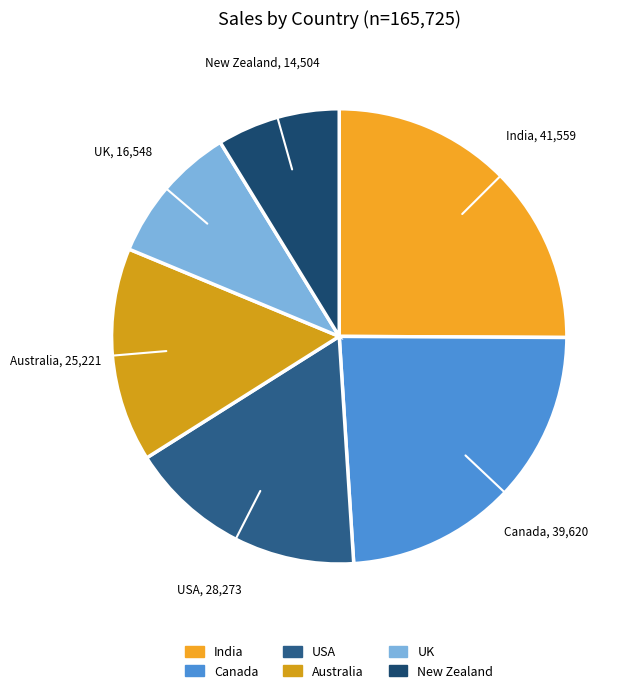

Is it true that Australia is 8% of the pie?

False